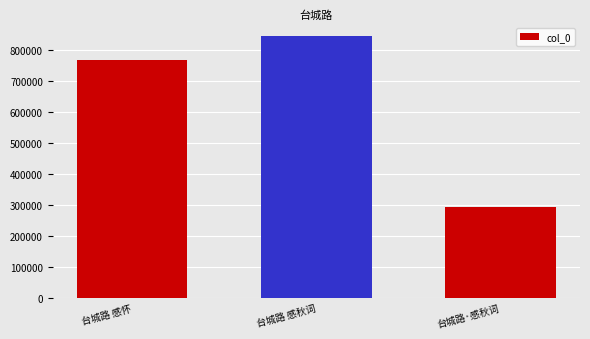

What is the change in value from 台城路 感怀 to 台城路 感秋词?

+77797